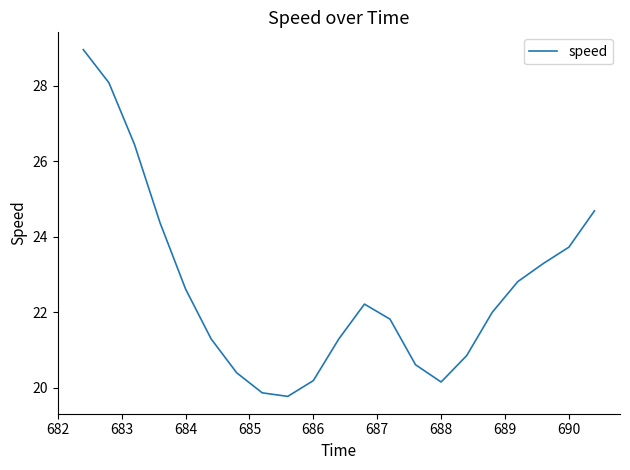

What is the smallest value displayed?

19.8